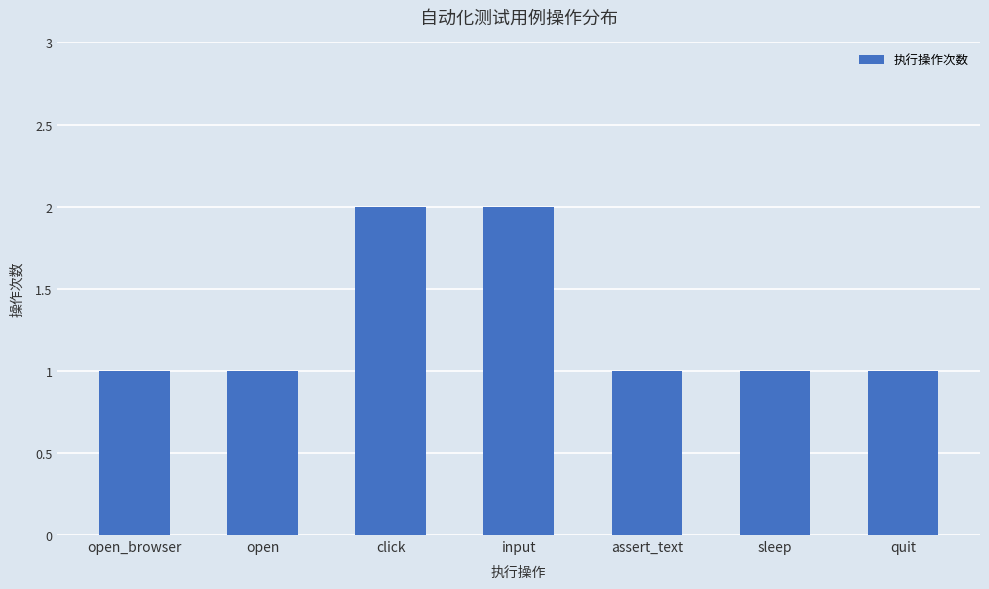

Does the chart contain stacked bars?

No